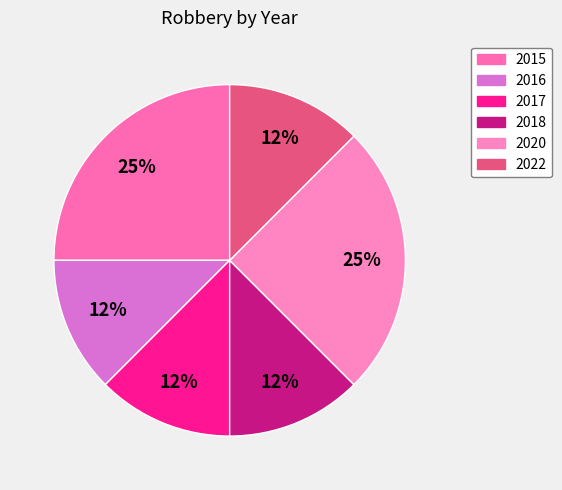

To the nearest percent, what is the difference between the largest and smallest slice percentages?

12%